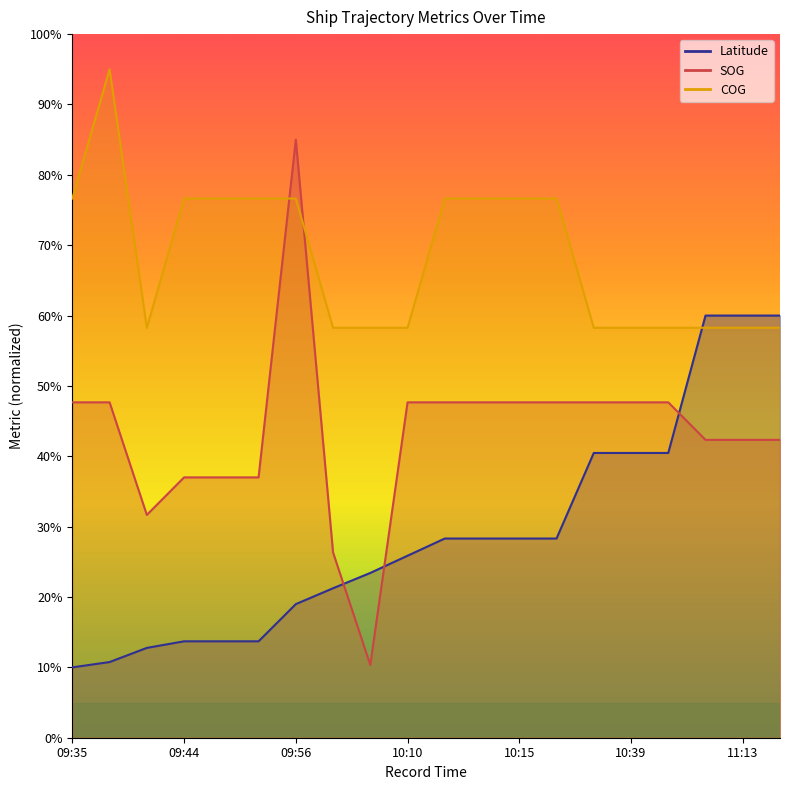

What are all the series names shown in the legend?

SOG, COG, Latitude